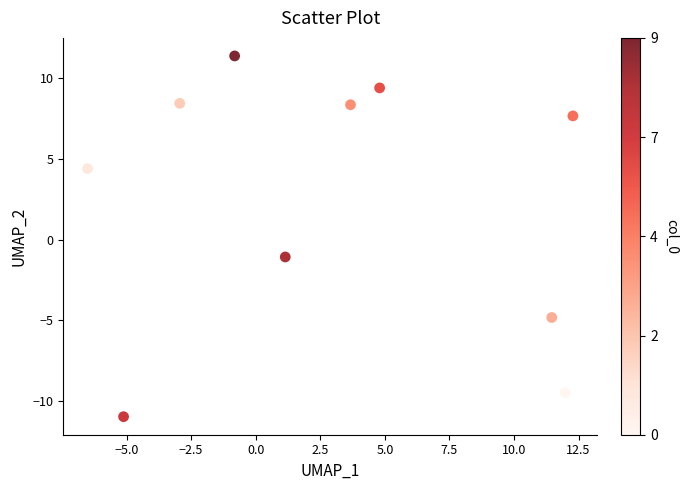

What is the average X value?

3.0